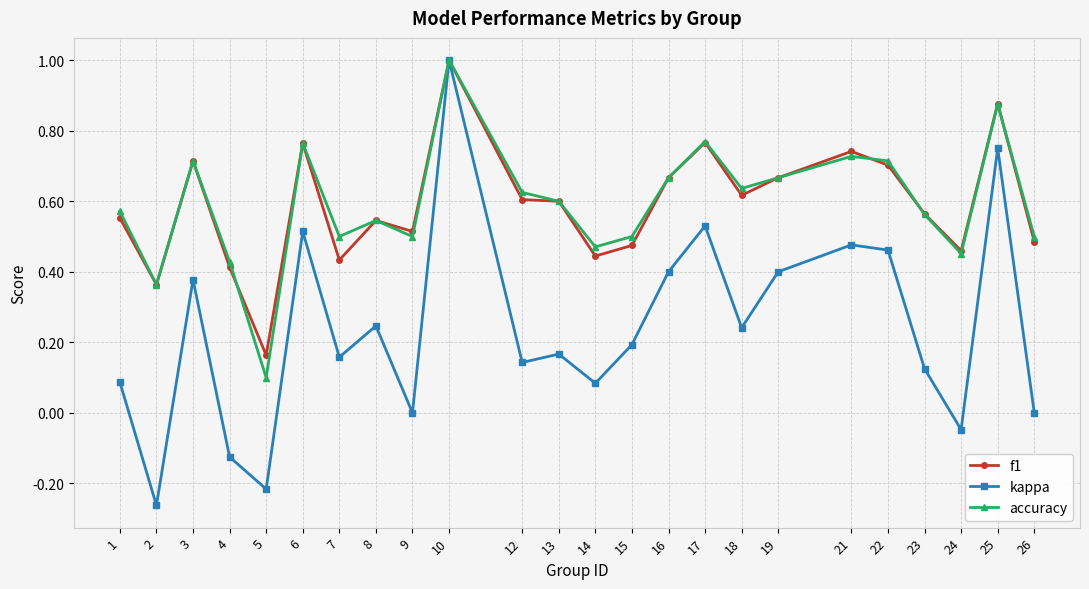

What is the greatest value displayed?

1.0